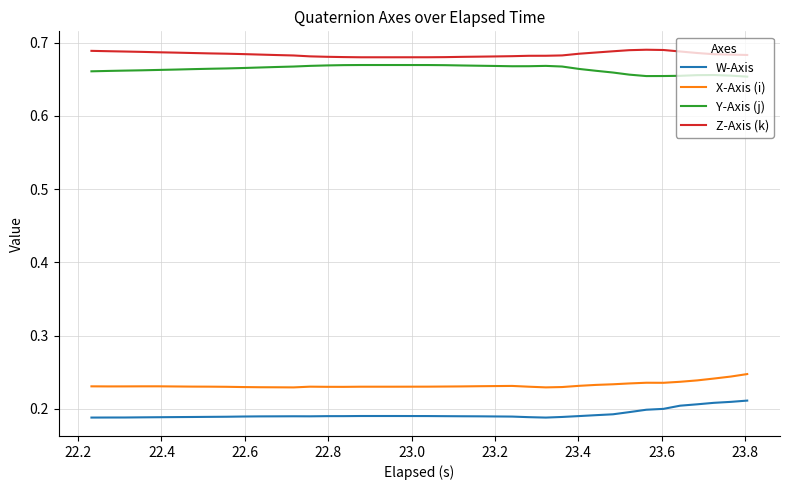

True or false: X-Axis (i) and Y-Axis (j) cross at least once.

False